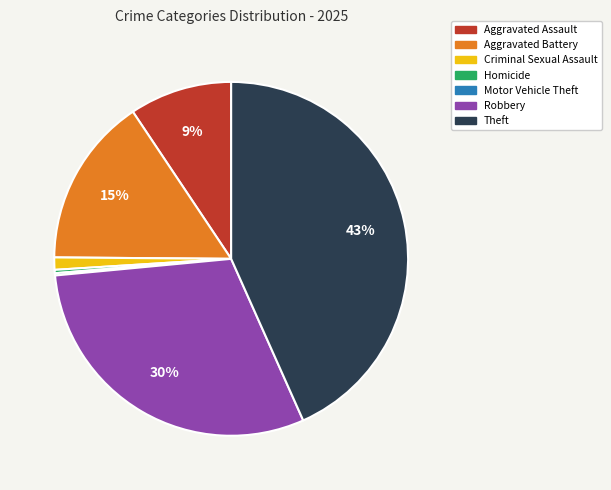

Which slice is the largest?

Theft